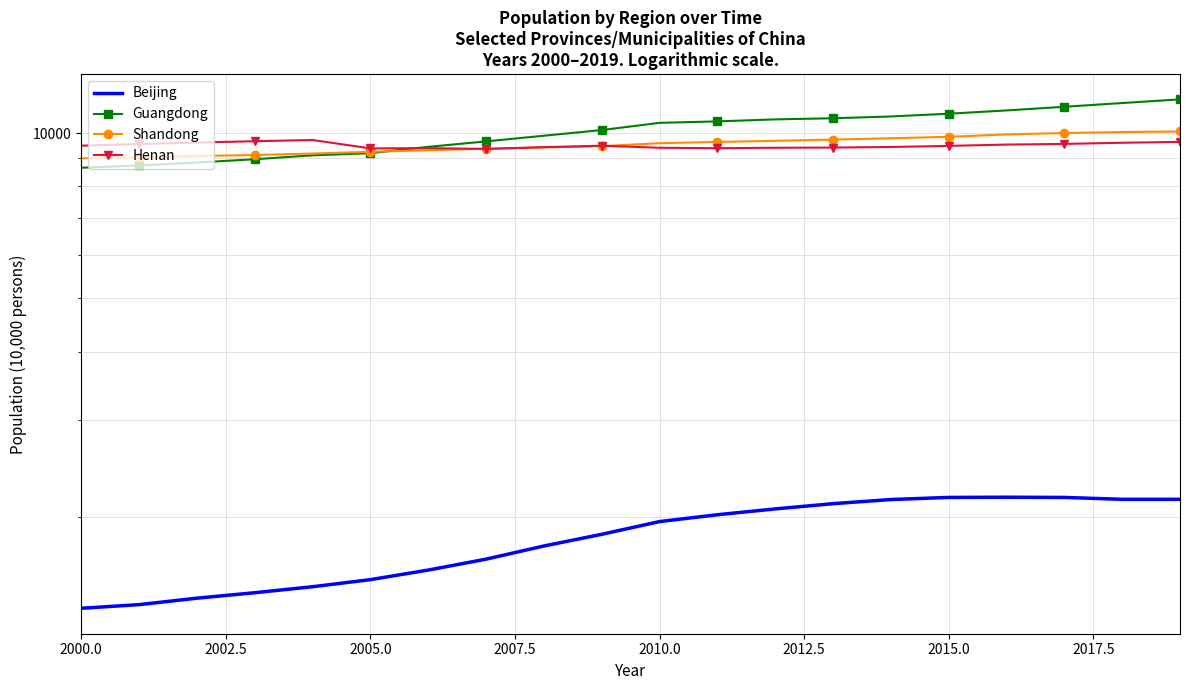

True or false: Shandong has a value of 4266 at 2000.0.

False